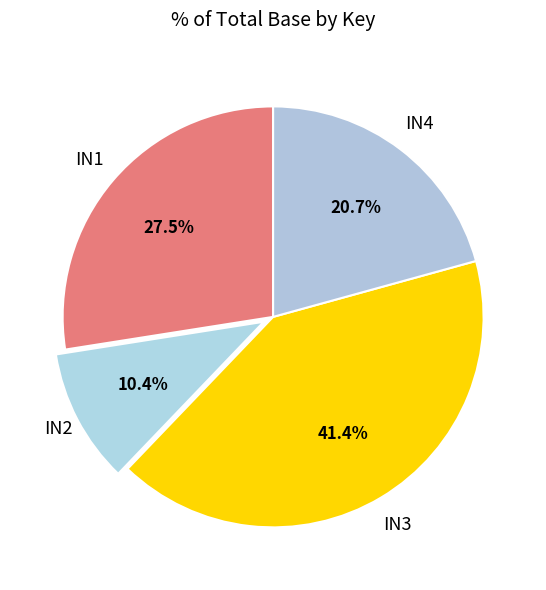

What portion of the pie excludes IN3?

58.6%